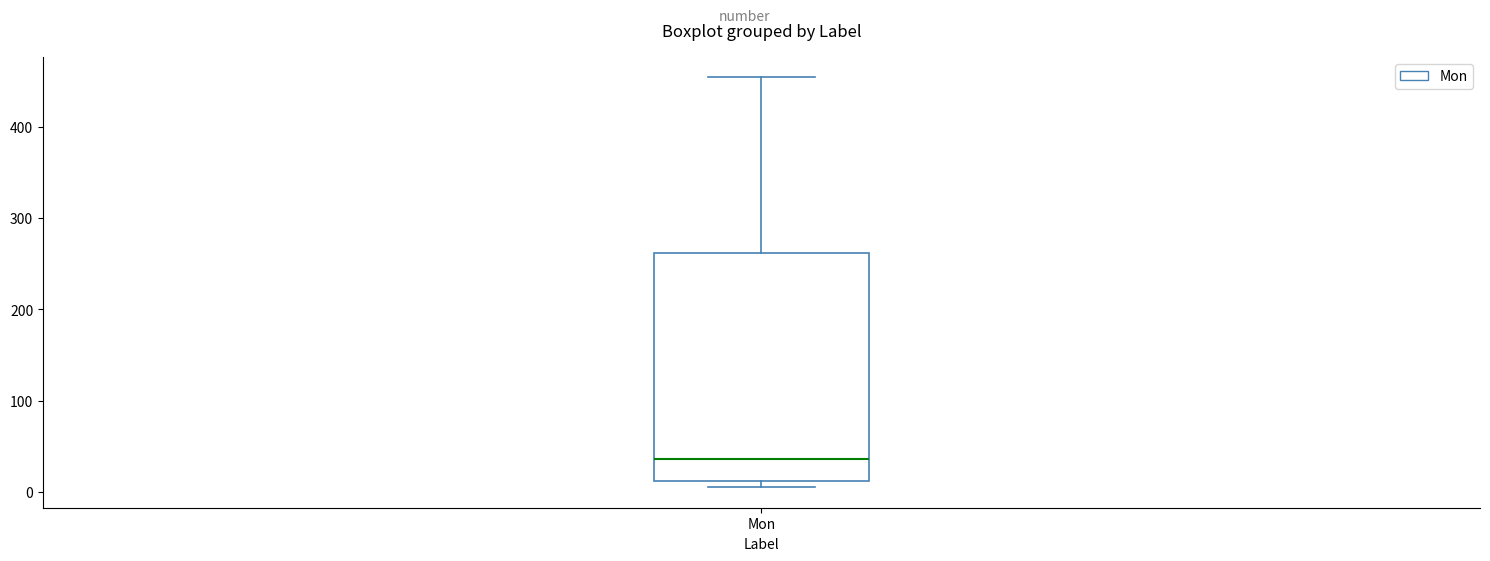

Where does the upper whisker of the box for Mon end on the y-axis? The values are not printed on the chart, so give them approximately, as read against the axis.

450